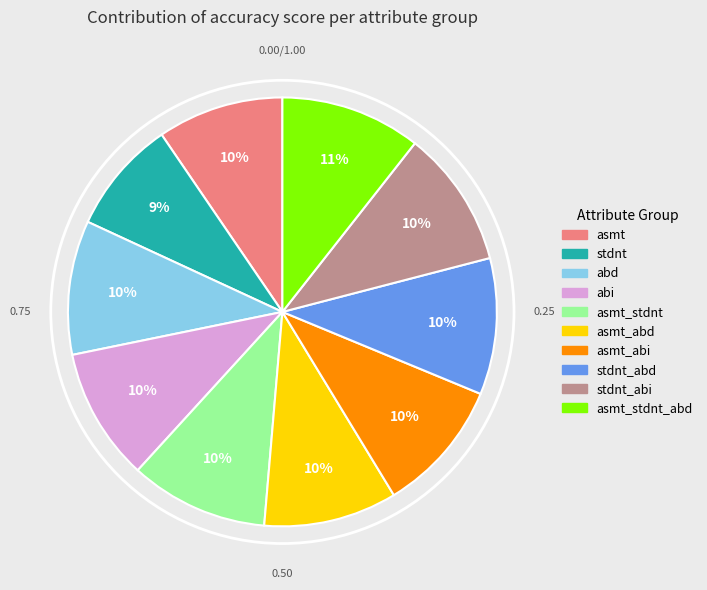

To the nearest percent, what is the difference between the largest and smallest slice percentages?

2%